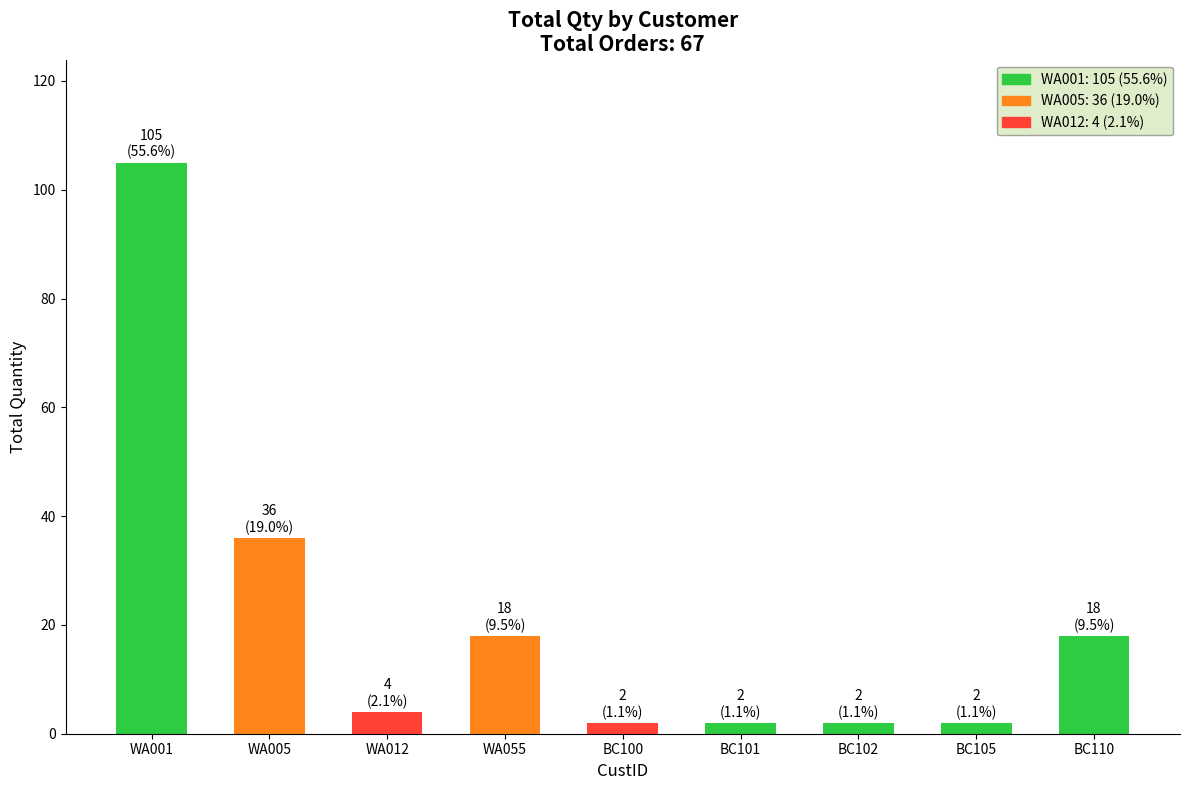

What is the difference between the second highest and second lowest values?

34